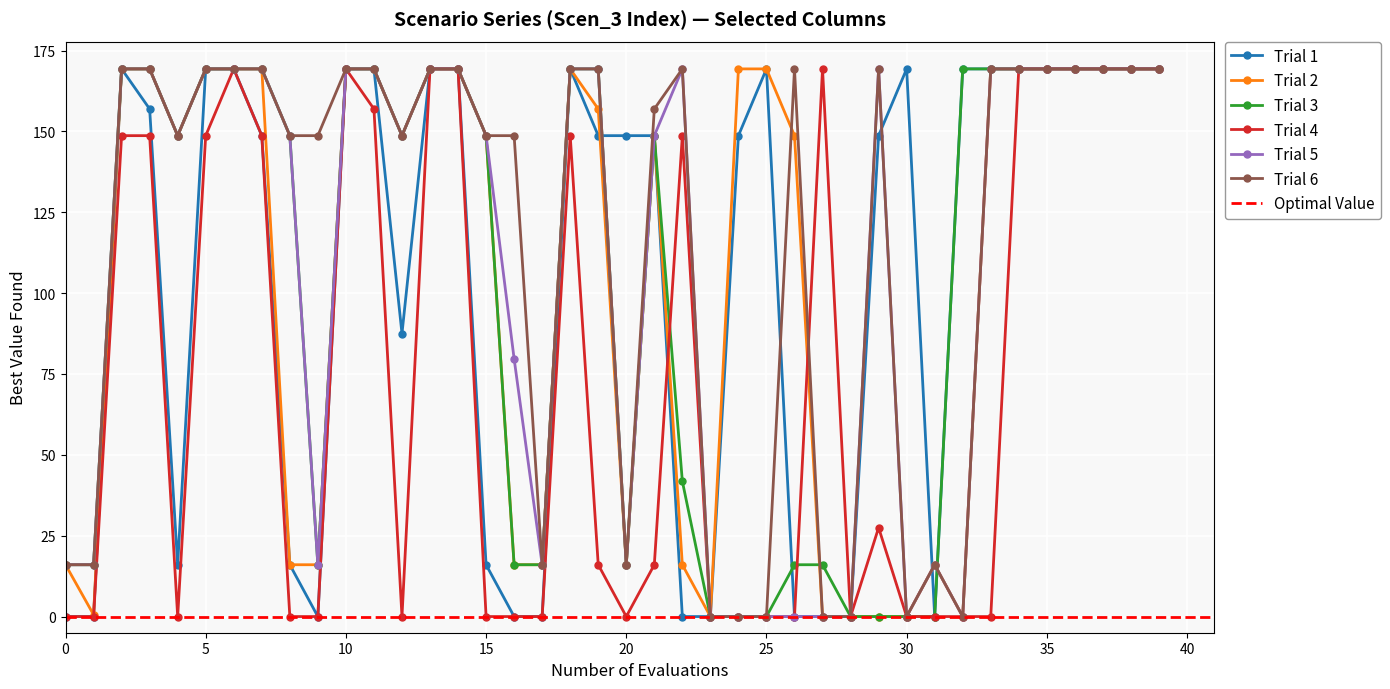

Reading left to right, list all the values displayed in this chart.

Scen_17: 0.0	0.0	169.3	156.9	16.0	169.3	169.3	148.7	16.0	0.0	169.3	169.3	87.5	169.3	169.3	16.0	0.0	0.0	169.3	148.7	148.7	148.7	0.0	0.0	148.7	169.3	0.0	0.0	0.0	148.7	169.3	0.0	169.3	169.3	169.3	169.3	169.3	169.3	169.3	169.3
Scen_8: 16.0	0.6	169.3	169.3	148.7	169.3	169.3	169.3	16.0	16.0	169.3	169.3	148.7	169.3	169.3	148.7	16.0	16.0	169.3	156.9	16.0	148.7	16.0	0.0	169.3	169.3	148.7	0.0	0.0	0.0	0.0	16.0	0.0	169.3	169.3	169.3	169.3	169.3	169.3	169.3
Scen_16: 16.0	16.0	169.3	169.3	148.7	169.3	169.3	169.3	148.7	16.0	169.3	169.3	148.7	169.3	169.3	148.7	16.0	16.0	169.3	169.3	16.0	148.7	41.8	0.0	0.0	0.0	16.0	16.0	0.0	0.0	0.0	0.0	169.3	169.3	169.3	169.3	169.3	169.3	169.3	169.3
Scen_19: 0.0	0.0	148.7	148.7	0.0	148.7	169.3	148.7	0.0	0.0	169.3	156.9	0.0	169.3	169.3	0.0	0.0	0.0	148.7	16.0	0.0	16.0	148.7	0.0	0.0	0.0	0.0	169.3	0.0	27.5	0.0	0.0	0.0	0.0	169.3	169.3	169.3	169.3	169.3	169.3
Scen_29: 16.0	16.0	169.3	169.3	148.7	169.3	169.3	169.3	148.7	16.0	169.3	169.3	148.7	169.3	169.3	148.7	79.7	16.0	169.3	169.3	16.0	148.7	169.3	0.0	0.0	0.0	0.0	0.0	0.0	169.3	0.0	16.0	0.0	169.3	169.3	169.3	169.3	169.3	169.3	169.3
Scen_40: 16.0	16.0	169.3	169.3	148.7	169.3	169.3	169.3	148.7	148.7	169.3	169.3	148.7	169.3	169.3	148.7	148.7	16.0	169.3	169.3	16.0	156.9	169.3	0.0	0.0	0.0	169.3	0.0	0.0	169.3	0.0	16.0	0.0	169.3	169.3	169.3	169.3	169.3	169.3	169.3